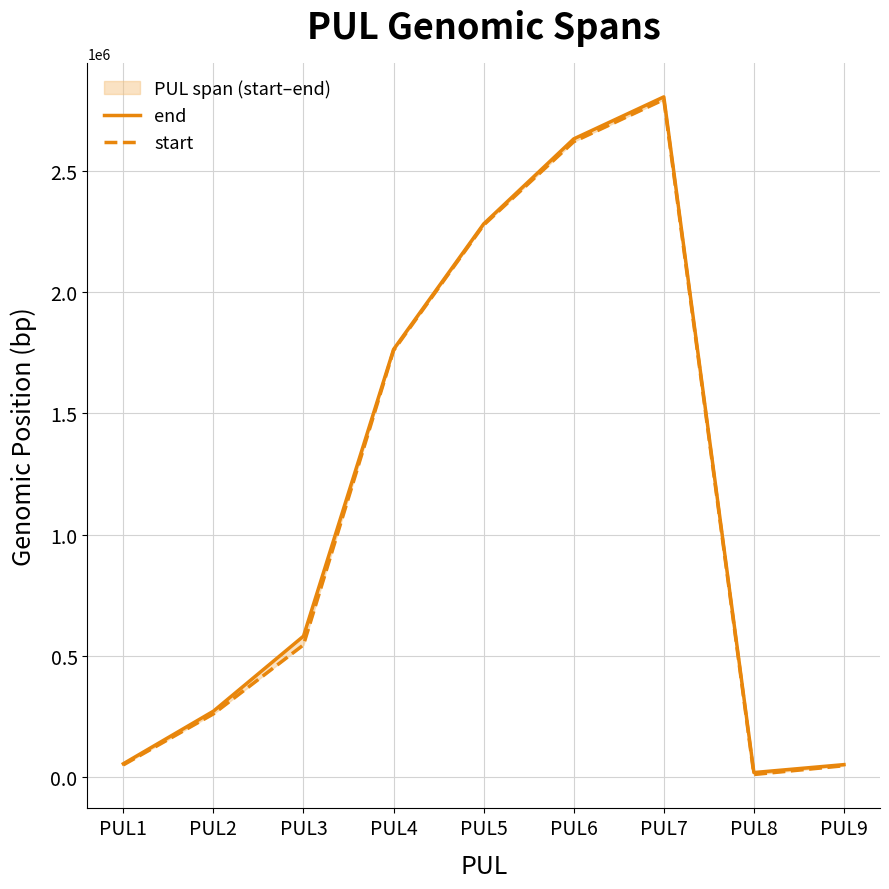

Reading left to right, list all the values displayed in this chart.

end: 54214	271233	580972	1764555	2282390	2633344	2806746	17925	50642
start: 49566	260001	544955	1759901	2277799	2621706	2795593	9852	46075